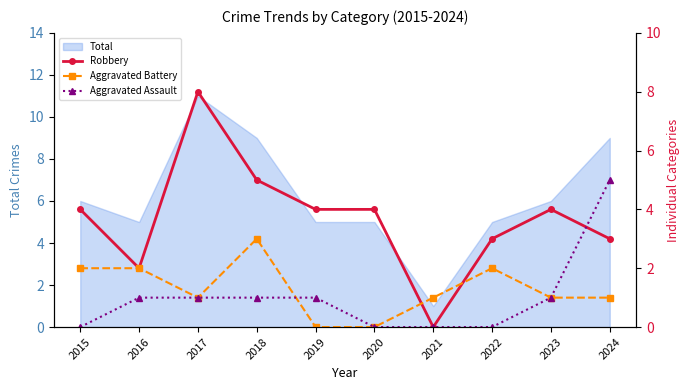

Reading left to right, what are all the values shown in this chart?

Robbery: 4	2	8	5	4	4	0	3	4	3
Aggravated Battery: 2	2	1	3	0	0	1	2	1	1
Aggravated Assault: 0	1	1	1	1	0	0	0	1	5